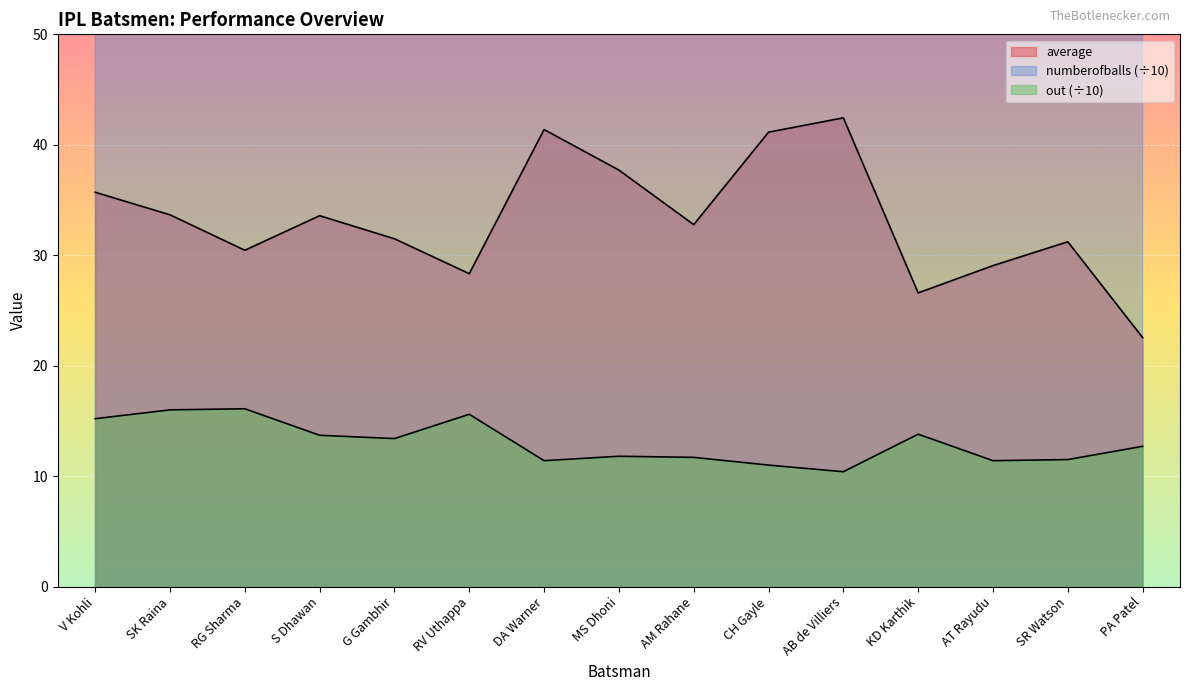

Reading left to right, transcribe all the data shown in this chart.

average: 35.7	33.7	30.4	33.6	31.5	28.3	41.4	37.7	32.8	41.1	42.4	26.6	29.1	31.2	22.6
numberofballs_scaled: 411.1	391.6	374.2	366.5	340.0	338.1	329.2	320.6	313.3	297.2	290.2	281.3	261.6	256.6	235.2
out_scaled: 15.2	16.0	16.1	13.7	13.4	15.6	11.4	11.8	11.7	11.0	10.4	13.8	11.4	11.5	12.7